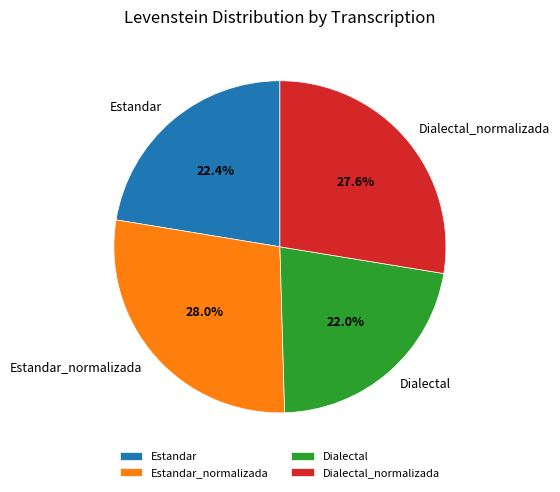

Is it true that Estandar is 22% of the pie?

True